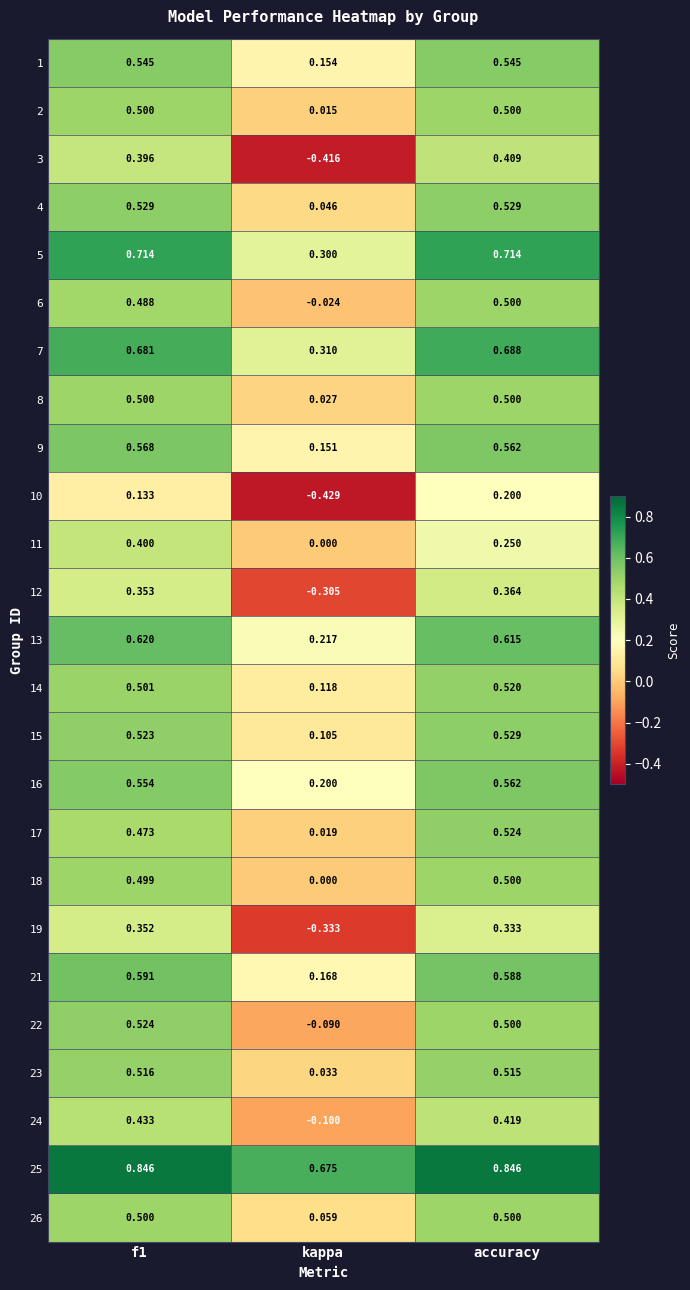

At which label is 19 closest to 0?

kappa